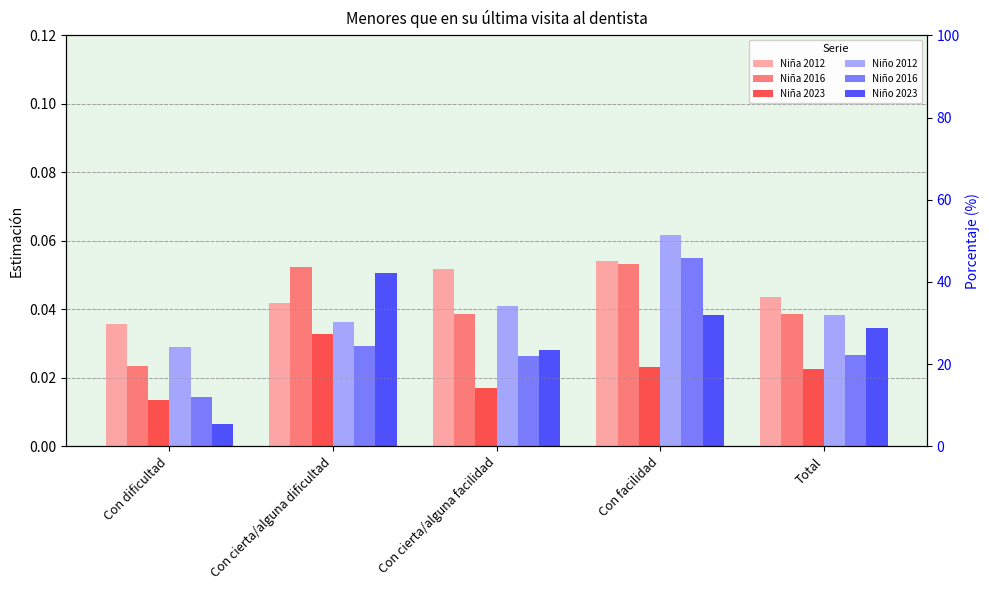

At which label does Niño 2012 reach its peak?

Con facilidad